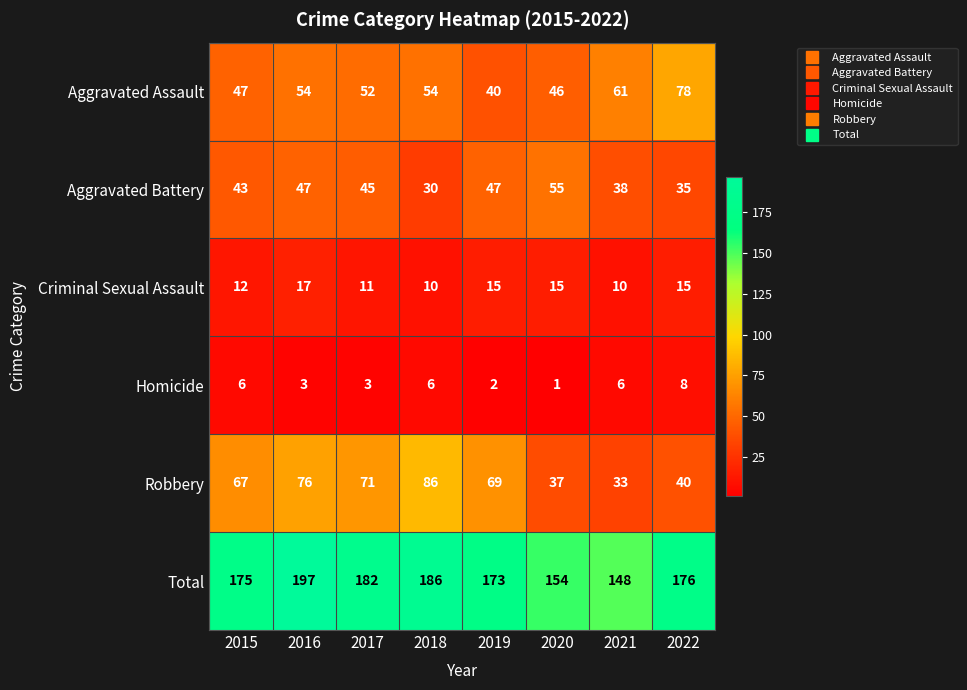

Which series changed the most between 2019 and 2021?

Robbery